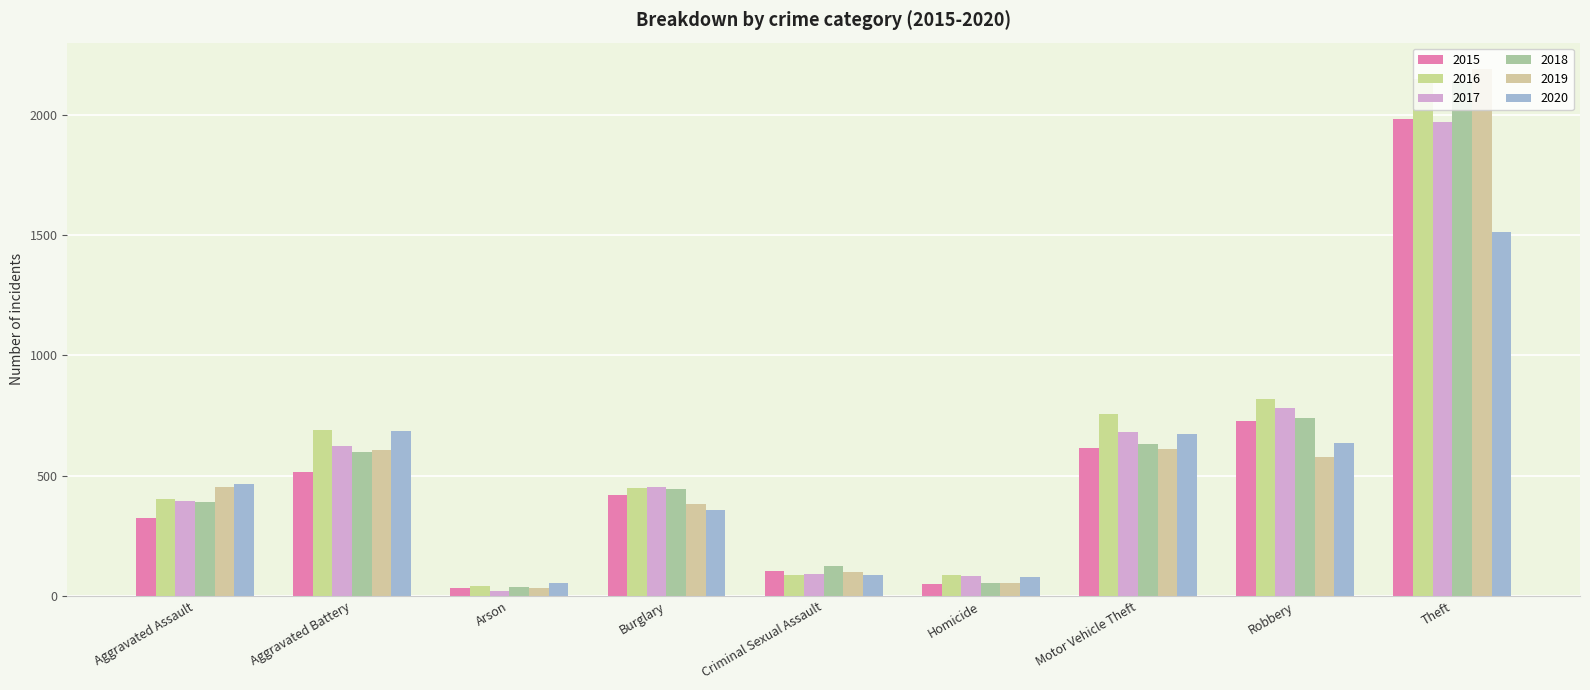

What is the minimum value for 2016?

40